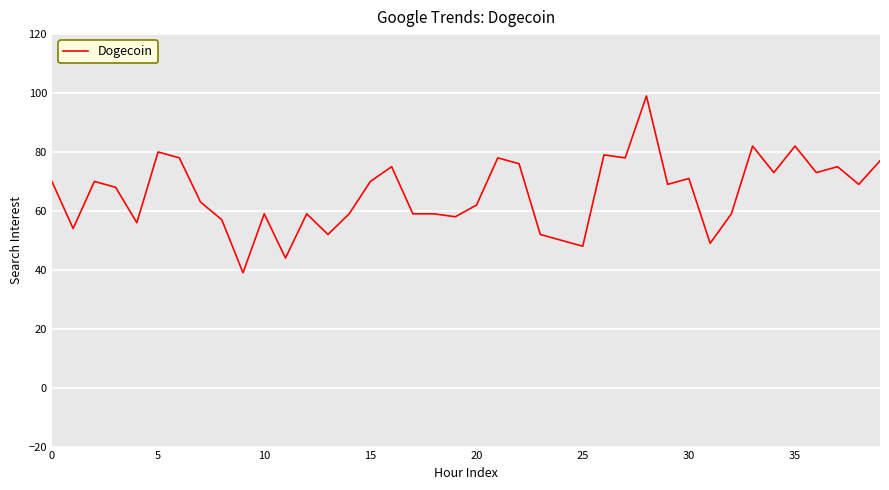

What is the difference between the maximum and minimum values?

60